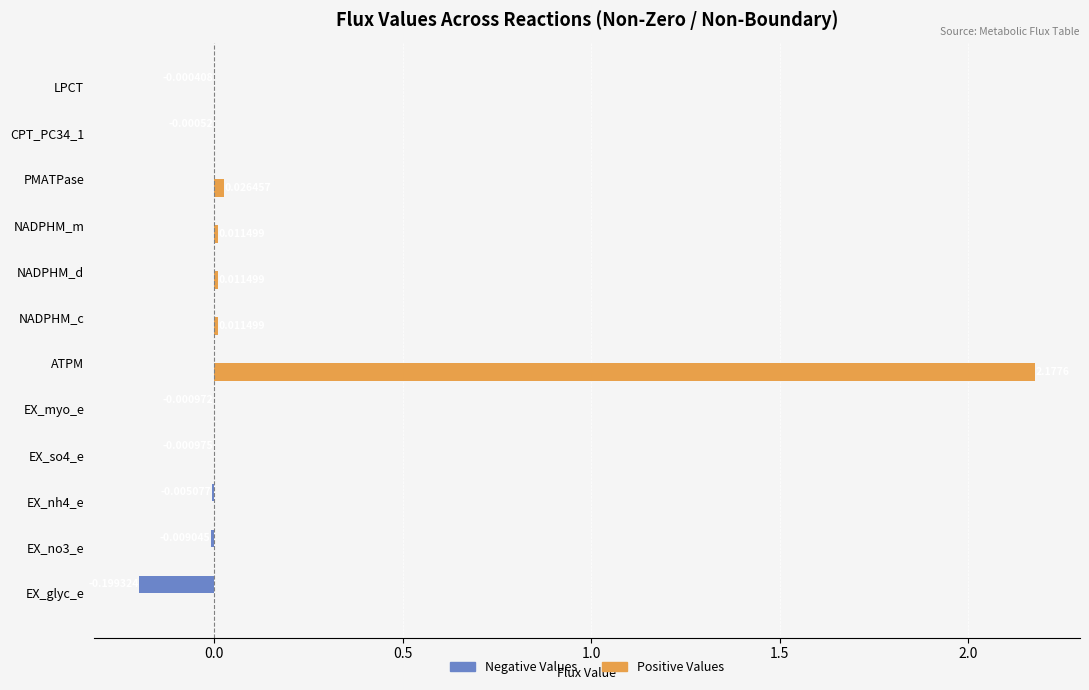

Which series has the largest total across all categories?

Positive Values